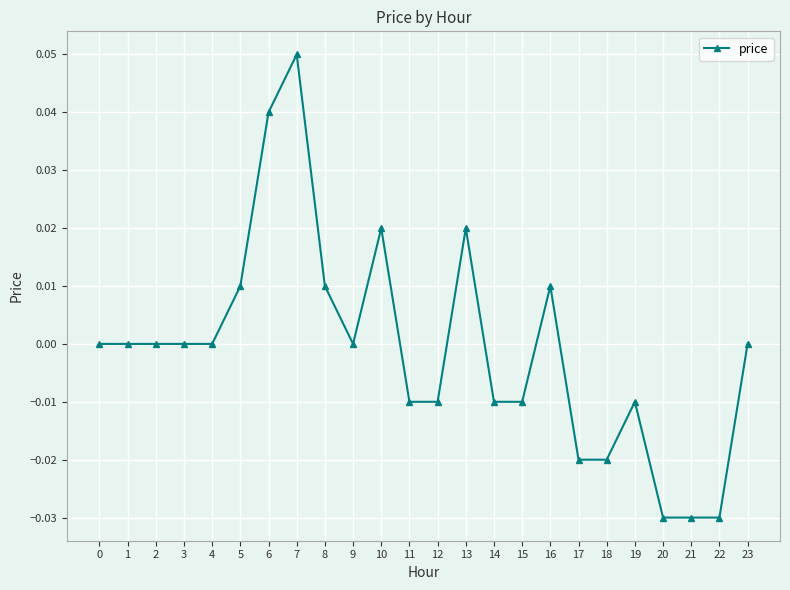

Between 5 and 4, which is larger?

5